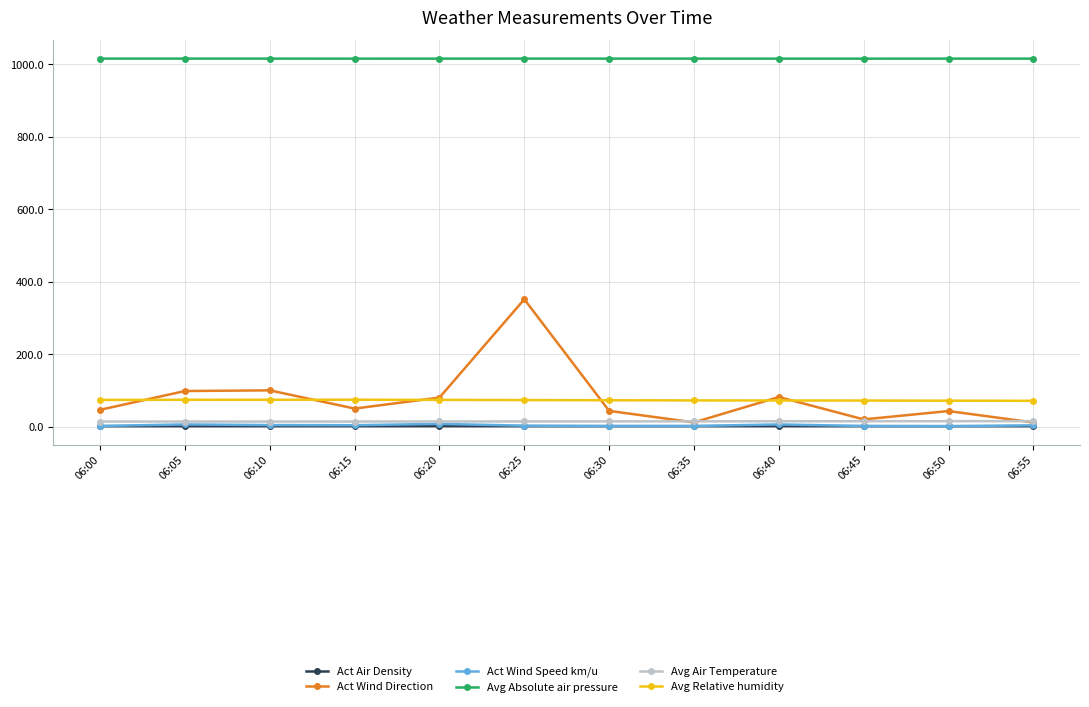

True or false: Avg Relative humidity has more than 0 points higher than both neighbors.

True